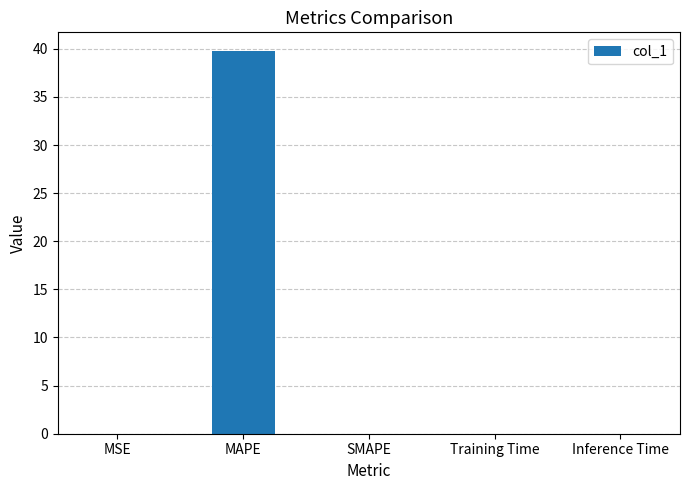

What is the change in value from MAPE to SMAPE?

-39.7